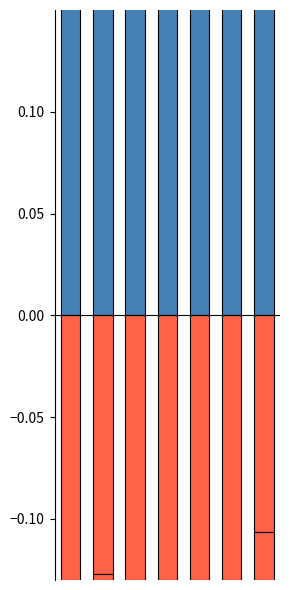

What is the spread (max minus min) of values at 6?

0.7